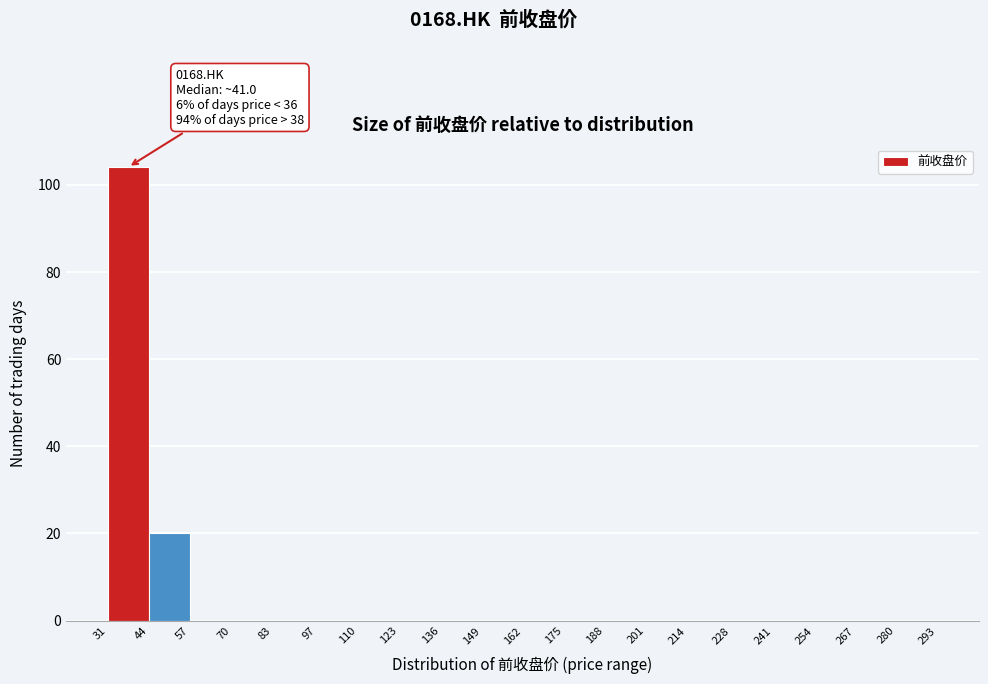

Which range on the x-axis has the tallest bar?

31 to 44